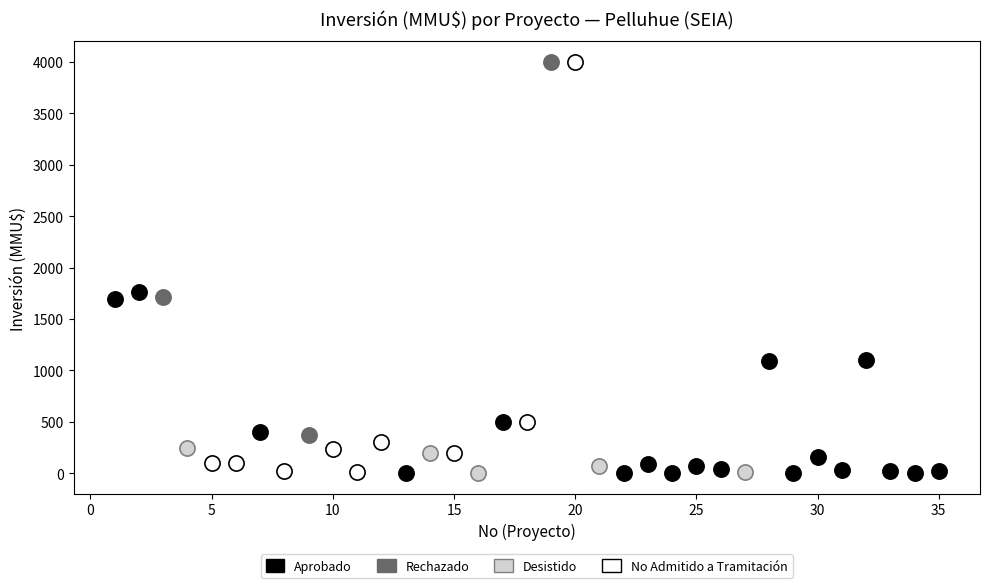

Which series has the widest spread of Y values?

No Admitido a Tramitación